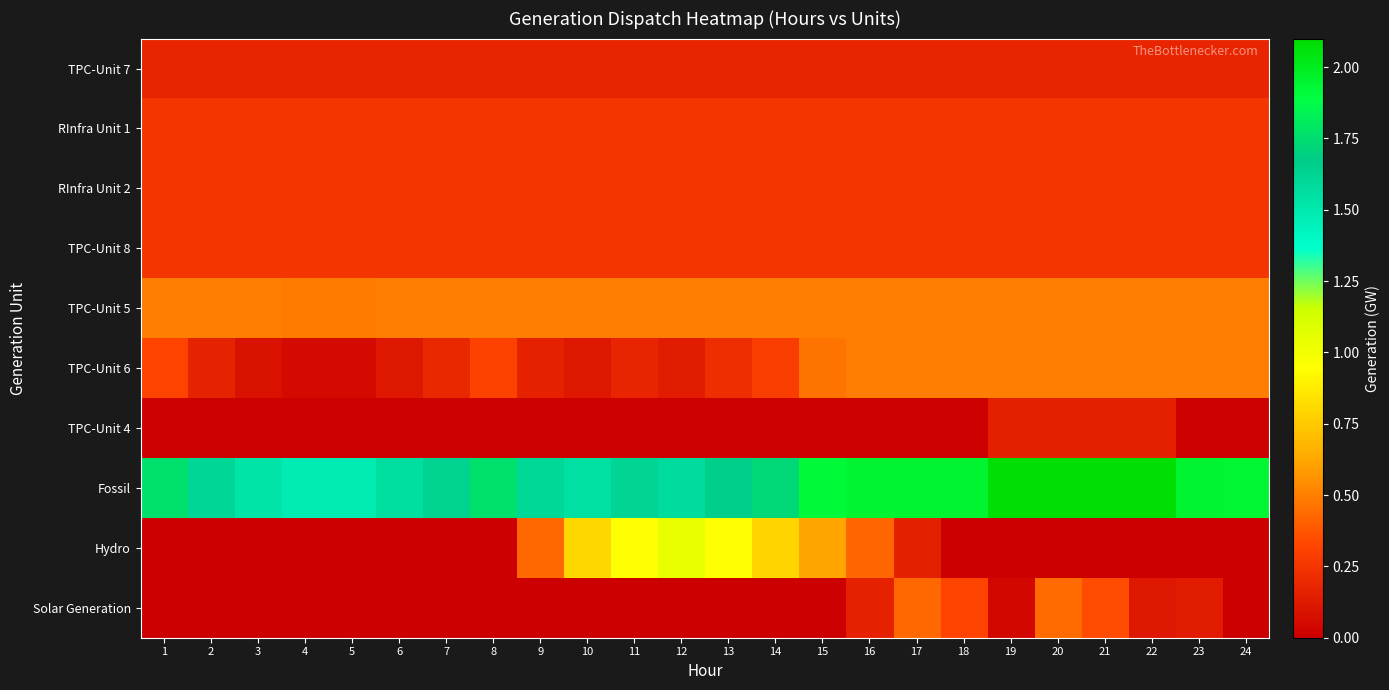

Which series has the largest total across all categories?

Fossil